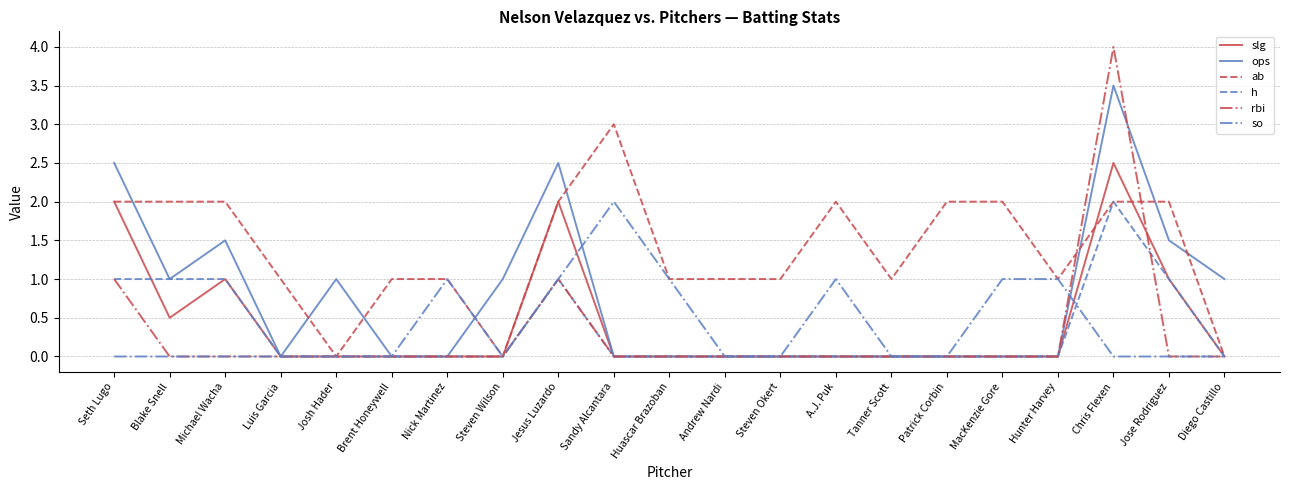

What is the maximum value for ab?

3.0